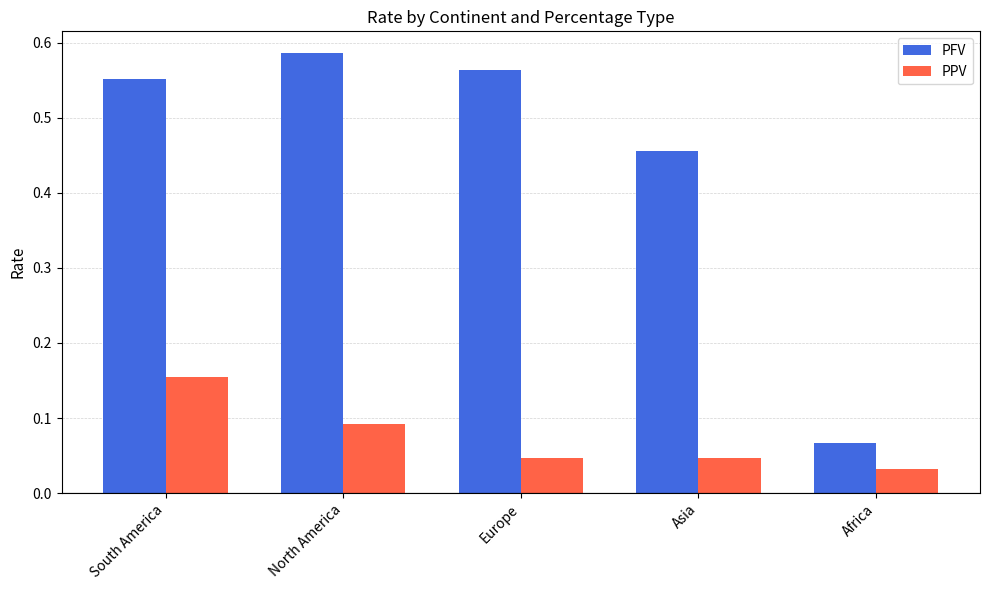

The value of PPV at Africa is 0.1. True or false?

False